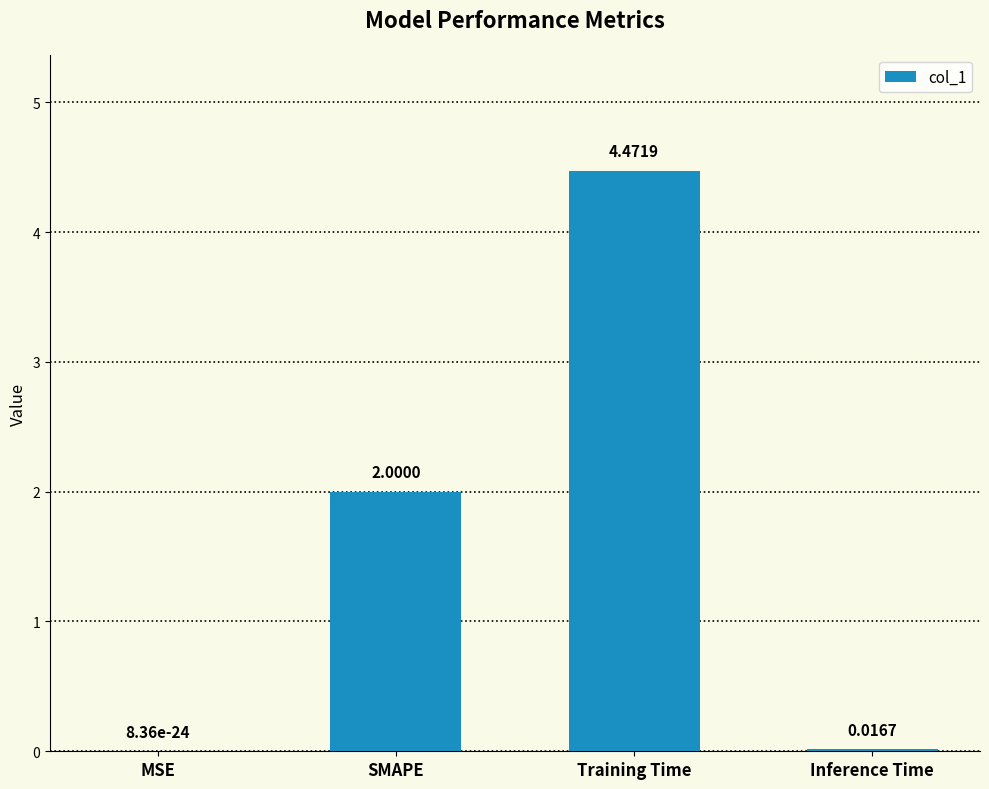

At which label is the value closest to 2?

SMAPE